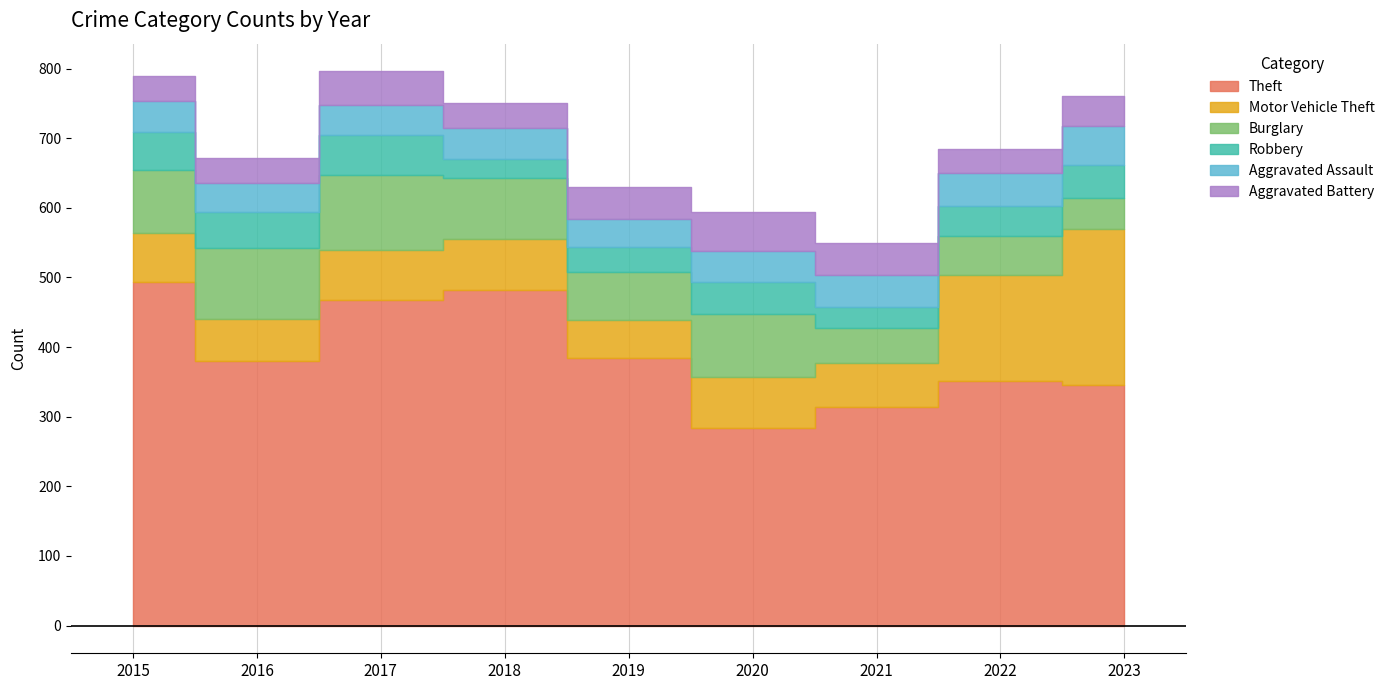

What is the difference between the Motor Vehicle Theft values at 2016 and 2017?

12